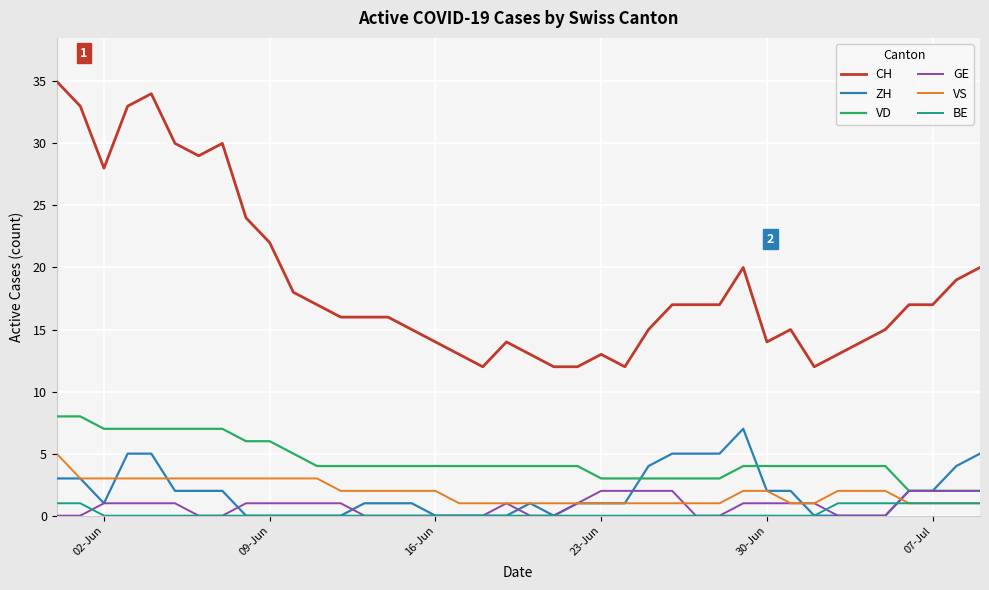

Which series has the largest total across all categories?

CH